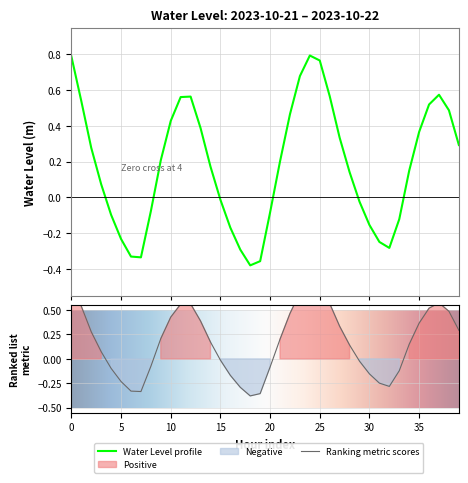

What is the approximate value at 2023-10-22 10:00?

0.1